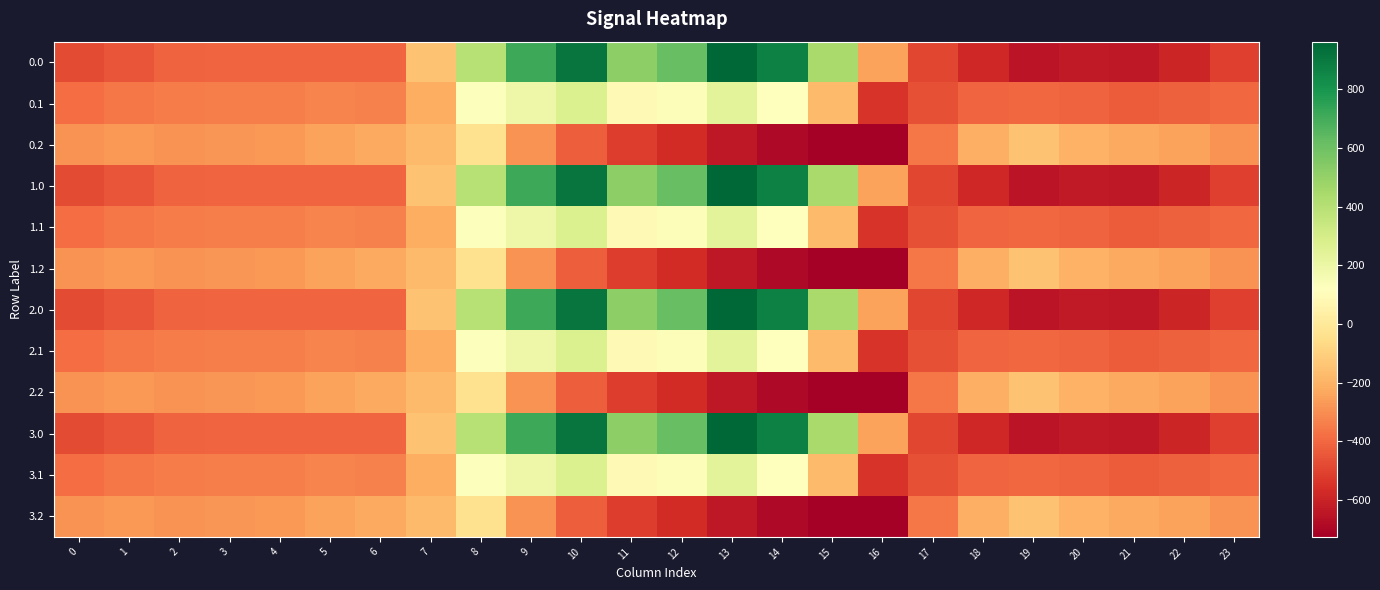

Reading left to right, transcribe all the data shown in this chart.

0.0: 0=-482.0	1=-449.5	2=-410.3	3=-404.4	4=-404.9	5=-403.8	6=-408.0	7=-150.1	8=395.3	9=716.9	10=916.2	11=516.0	12=619.4	13=962.7	14=870.3	15=443.0	16=-250.9	17=-494.8	18=-586.7	19=-649.2	20=-629.9	21=-638.4	22=-592.3	23=-511.3
0.1: 0=-384.6	1=-361.1	2=-347.9	3=-342.7	4=-339.6	5=-325.7	6=-332.2	7=-217.1	8=125.2	9=191.1	10=274.1	11=87.0	12=134.6	13=241.5	14=113.7	15=-173.1	16=-547.3	17=-466.6	18=-405.4	19=-400.2	20=-414.5	21=-432.4	22=-419.9	23=-399.4
0.2: 0=-287.1	1=-272.7	2=-285.5	3=-281.0	4=-274.4	5=-245.0	6=-228.8	7=-176.6	8=-35.3	9=-288.5	10=-423.5	11=-520.6	12=-571.2	13=-640.4	14=-687.4	15=-725.8	16=-726.6	17=-362.4	18=-210.0	19=-151.0	20=-199.2	21=-226.4	22=-247.4	23=-287.5
1.0: 0=-482.0	1=-449.5	2=-410.3	3=-404.4	4=-404.9	5=-403.8	6=-408.0	7=-150.1	8=395.3	9=716.9	10=916.2	11=516.0	12=619.4	13=962.7	14=870.3	15=443.0	16=-250.9	17=-494.8	18=-586.7	19=-649.2	20=-629.9	21=-638.4	22=-592.3	23=-511.3
1.1: 0=-384.6	1=-361.1	2=-347.9	3=-342.7	4=-339.6	5=-325.7	6=-332.2	7=-217.1	8=125.2	9=191.1	10=274.1	11=87.0	12=134.6	13=241.5	14=113.7	15=-173.1	16=-547.3	17=-466.6	18=-405.4	19=-400.2	20=-414.5	21=-432.4	22=-419.9	23=-399.4
1.2: 0=-287.1	1=-272.7	2=-285.5	3=-281.0	4=-274.4	5=-245.0	6=-228.8	7=-176.6	8=-35.3	9=-288.5	10=-423.5	11=-520.6	12=-571.2	13=-640.4	14=-687.4	15=-725.8	16=-726.6	17=-362.4	18=-210.0	19=-151.0	20=-199.2	21=-226.4	22=-247.4	23=-287.5
2.0: 0=-482.0	1=-449.5	2=-410.3	3=-404.4	4=-404.9	5=-403.8	6=-408.0	7=-150.1	8=395.3	9=716.9	10=916.2	11=516.0	12=619.4	13=962.7	14=870.3	15=443.0	16=-250.9	17=-494.8	18=-586.7	19=-649.2	20=-629.9	21=-638.4	22=-592.3	23=-511.3
2.1: 0=-384.6	1=-361.1	2=-347.9	3=-342.7	4=-339.6	5=-325.7	6=-332.2	7=-217.1	8=125.2	9=191.1	10=274.1	11=87.0	12=134.6	13=241.5	14=113.7	15=-173.1	16=-547.3	17=-466.6	18=-405.4	19=-400.2	20=-414.5	21=-432.4	22=-419.9	23=-399.4
2.2: 0=-287.1	1=-272.7	2=-285.5	3=-281.0	4=-274.4	5=-245.0	6=-228.8	7=-176.6	8=-35.3	9=-288.5	10=-423.5	11=-520.6	12=-571.2	13=-640.4	14=-687.4	15=-725.8	16=-726.6	17=-362.4	18=-210.0	19=-151.0	20=-199.2	21=-226.4	22=-247.4	23=-287.5
3.0: 0=-482.0	1=-449.5	2=-410.3	3=-404.4	4=-404.9	5=-403.8	6=-408.0	7=-150.1	8=395.3	9=716.9	10=916.2	11=516.0	12=619.4	13=962.7	14=870.3	15=443.0	16=-250.9	17=-494.8	18=-586.7	19=-649.2	20=-629.9	21=-638.4	22=-592.3	23=-511.3
3.1: 0=-384.6	1=-361.1	2=-347.9	3=-342.7	4=-339.6	5=-325.7	6=-332.2	7=-217.1	8=125.2	9=191.1	10=274.1	11=87.0	12=134.6	13=241.5	14=113.7	15=-173.1	16=-547.3	17=-466.6	18=-405.4	19=-400.2	20=-414.5	21=-432.4	22=-419.9	23=-399.4
3.2: 0=-287.1	1=-272.7	2=-285.5	3=-281.0	4=-274.4	5=-245.0	6=-228.8	7=-176.6	8=-35.3	9=-288.5	10=-423.5	11=-520.6	12=-571.2	13=-640.4	14=-687.4	15=-725.8	16=-726.6	17=-362.4	18=-210.0	19=-151.0	20=-199.2	21=-226.4	22=-247.4	23=-287.5